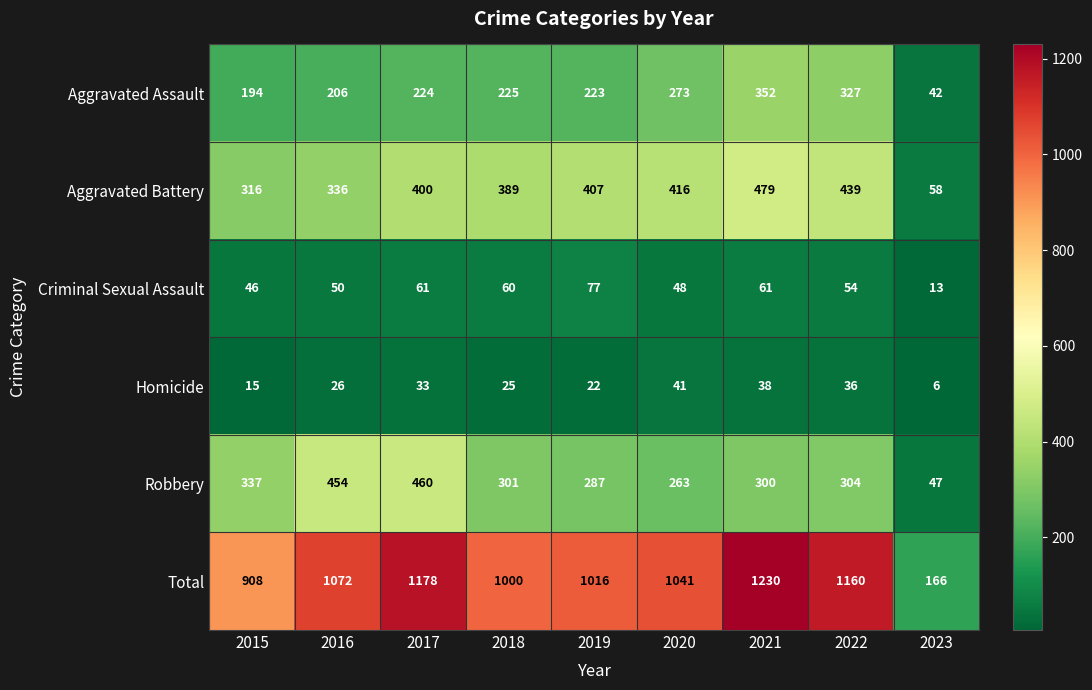

True or false: Homicide has a value of 15 at 2015.

True